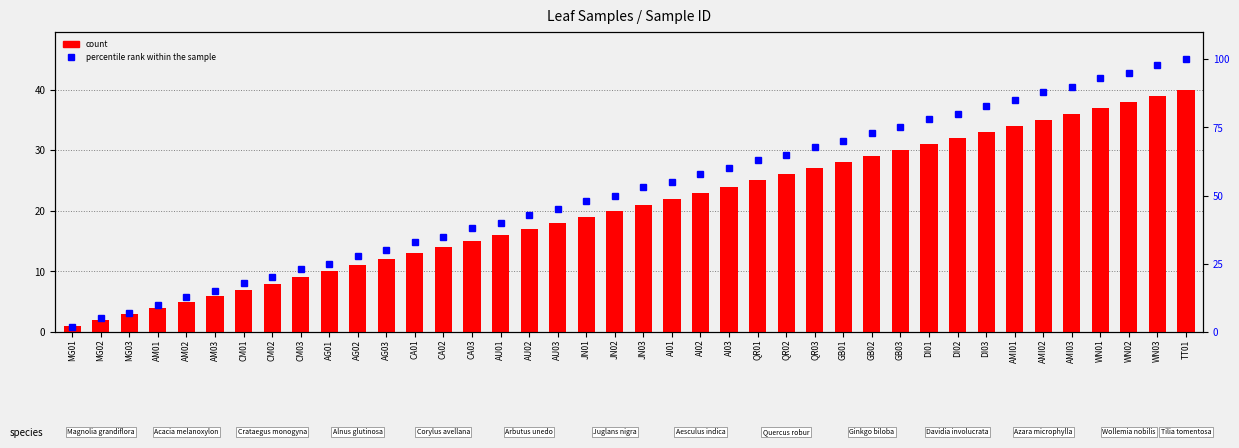

Is it true that percentile rank within the sample equals 63 at QR01?

True